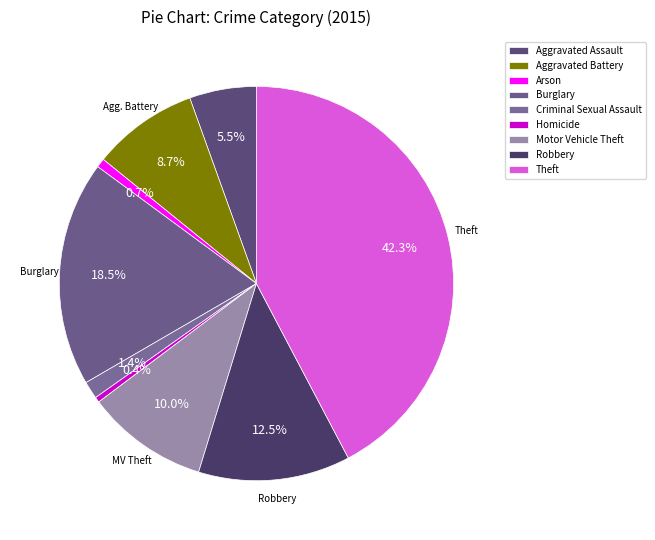

What is the smallest slice in the pie chart?

Homicide